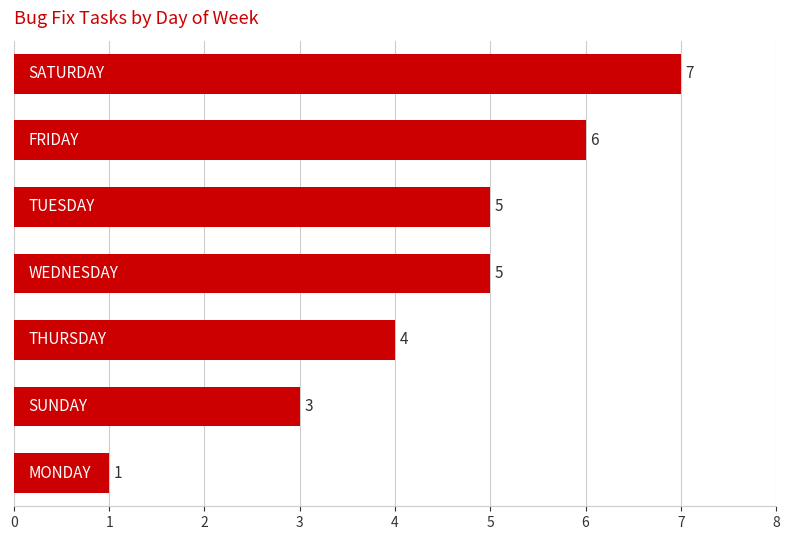

Reading bottom to top, transcribe all the data shown in this chart.

1	3	4	5	5	6	7